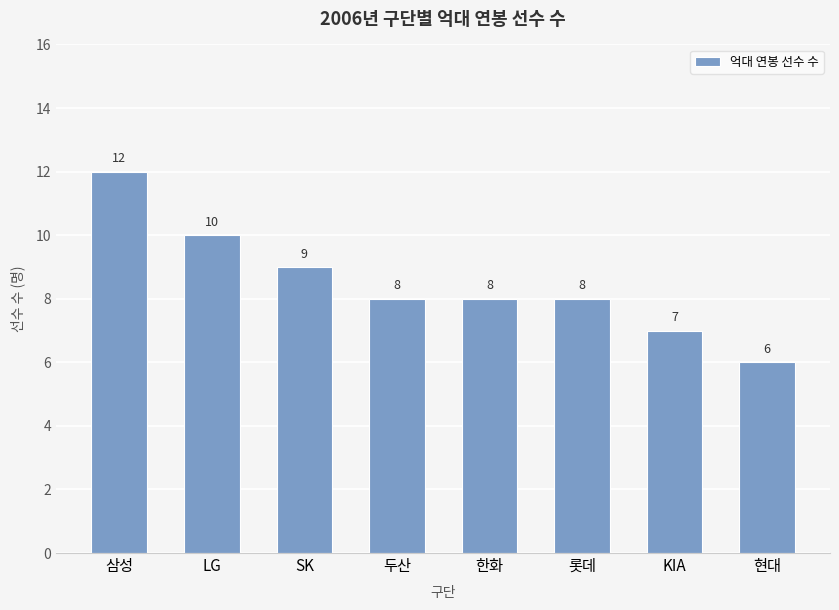

Are the bars horizontal?

No